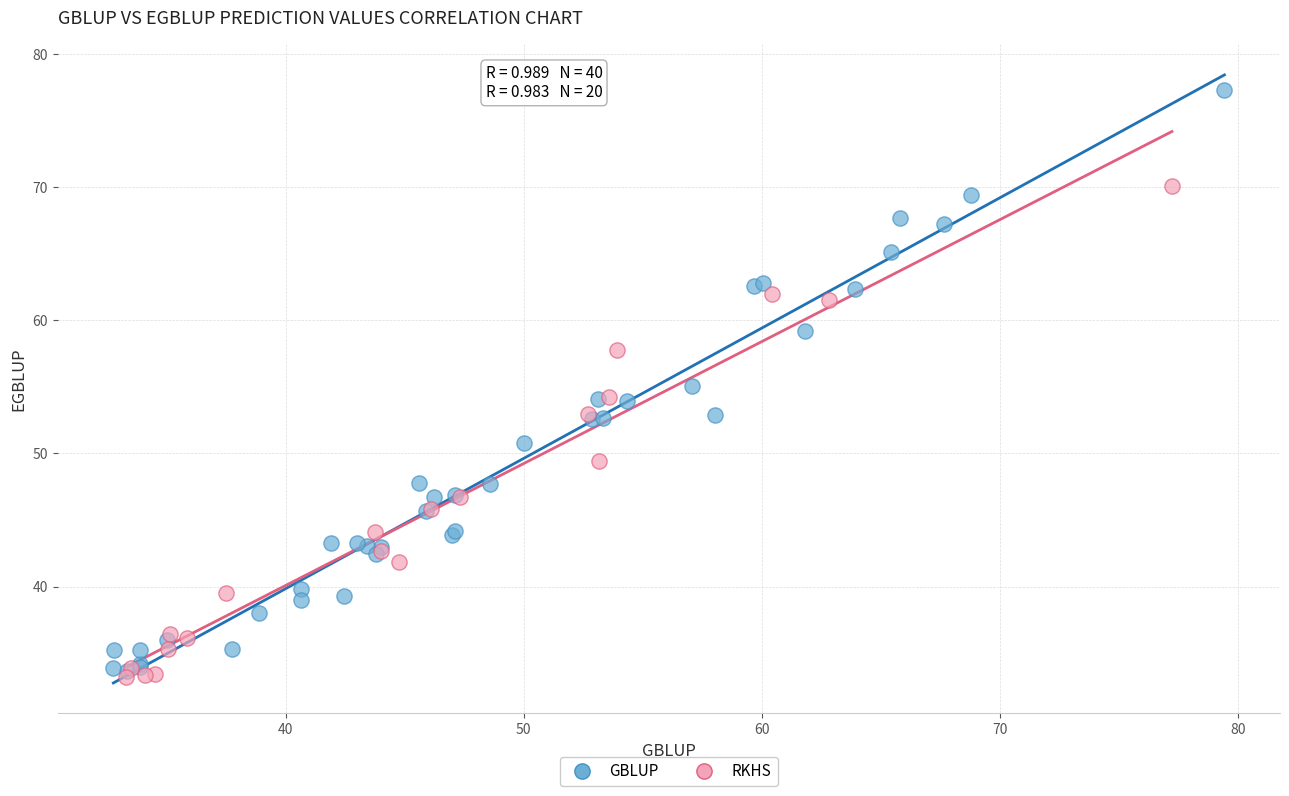

Which series reaches the maximum Y coordinate?

GBLUP